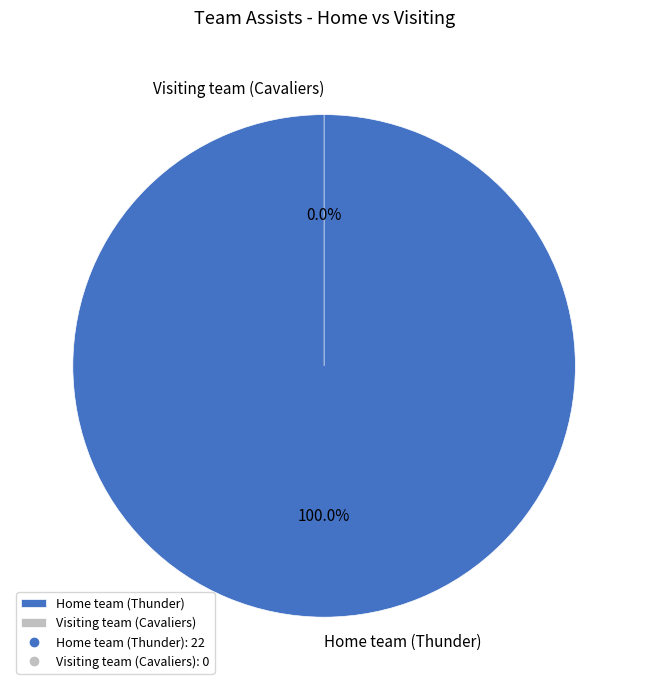

To the nearest percent, what is the difference between the Home team (Thunder) and Visiting team (Cavaliers) slice percentages?

100%